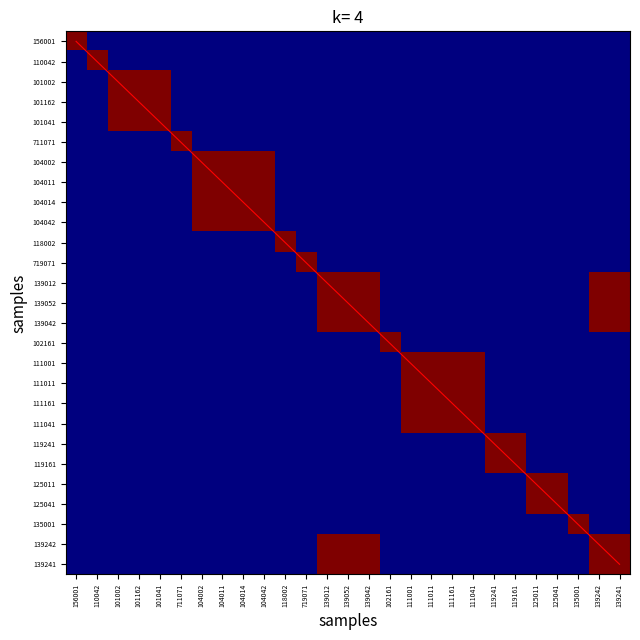

What is the difference between the highest and lowest values at 104002?

6